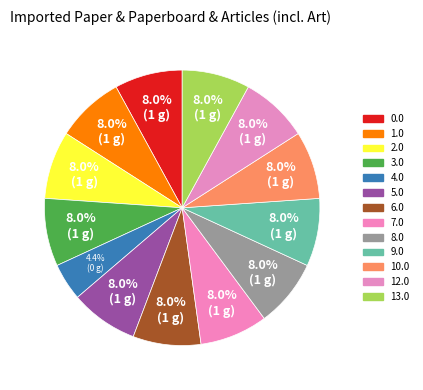

Count the number of slices in the pie.

13